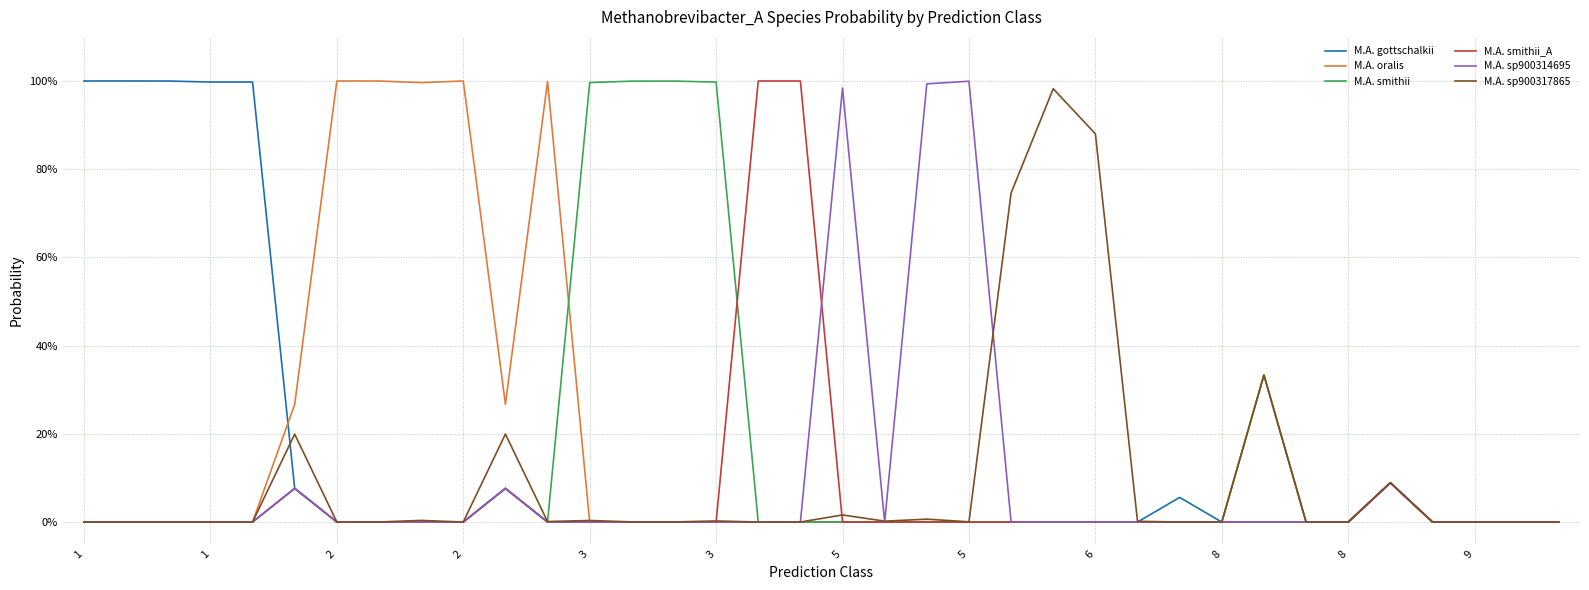

Is this an area chart (filled region under the line)?

No